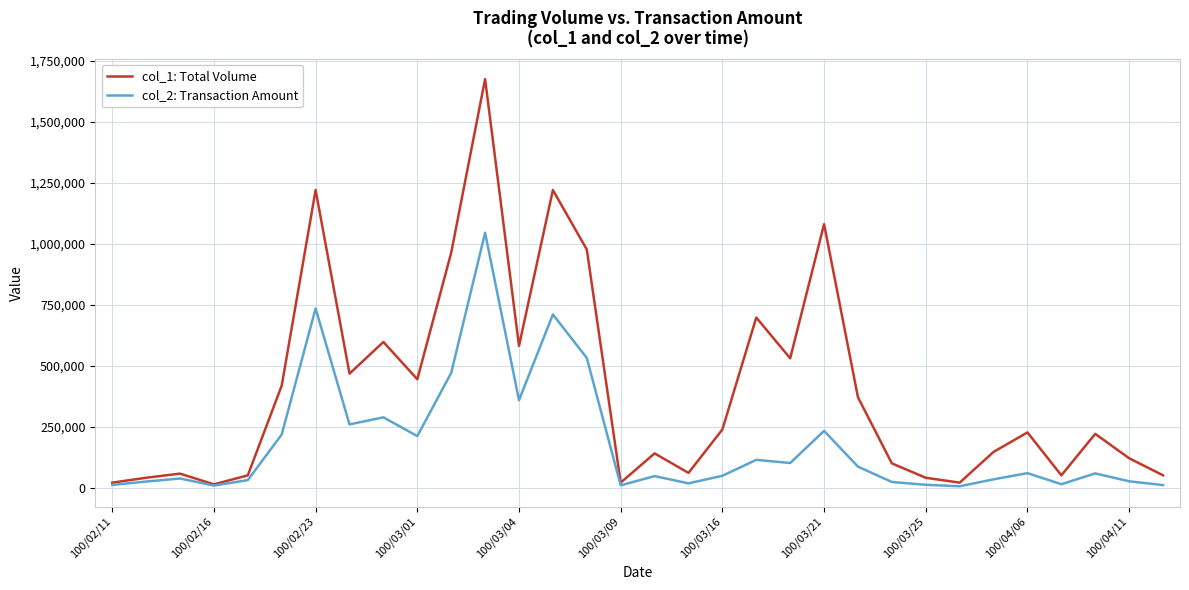

Count the number of categories in the chart.

32